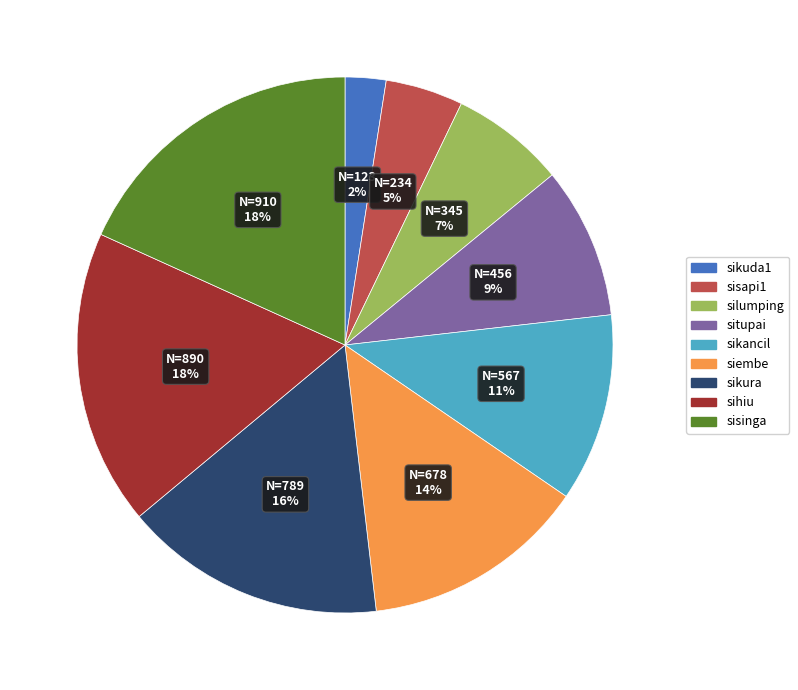

Which category has the smallest portion of the pie?

sikuda1